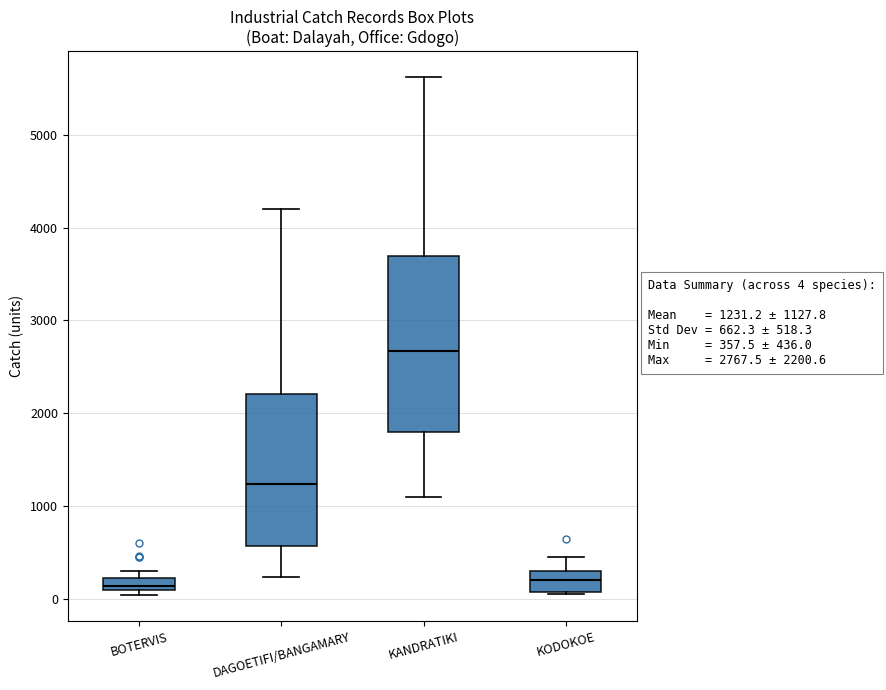

Which box is the tallest, from its lower edge to its upper edge?

KANDRATIKI